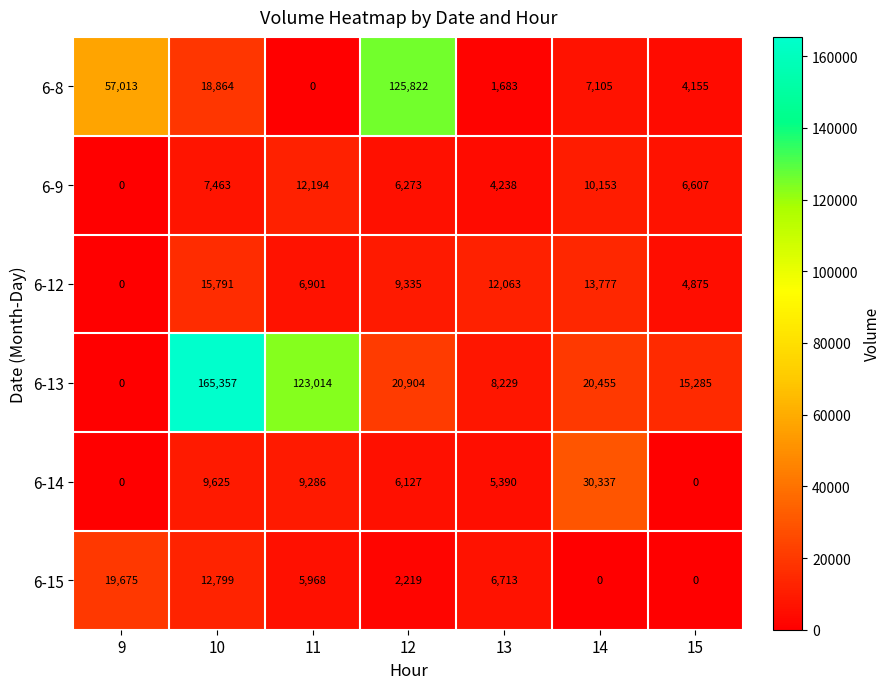

At which label does 6-13 first exceed 20455?

10